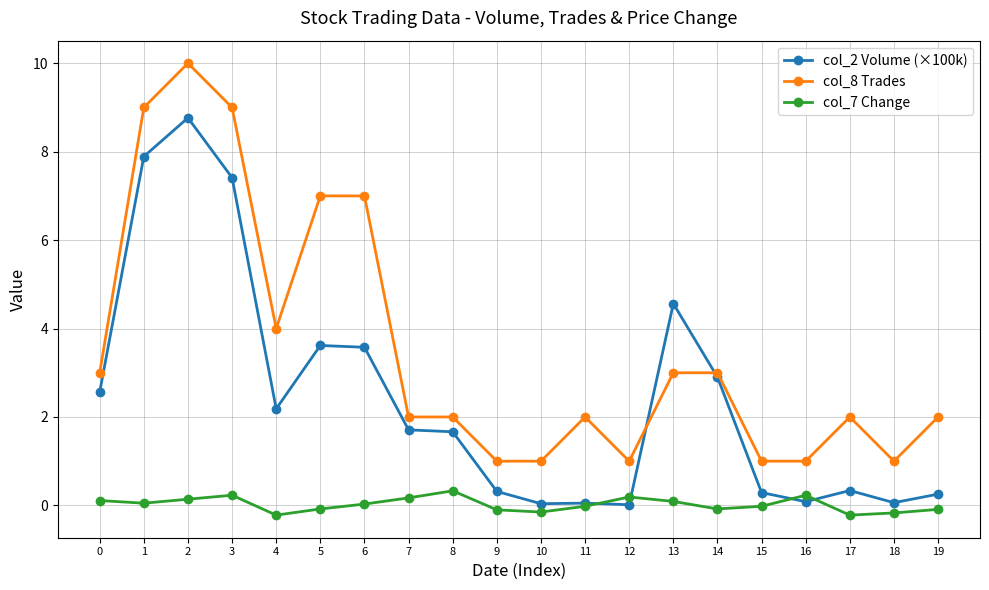

Which category has the highest value across all series?

2